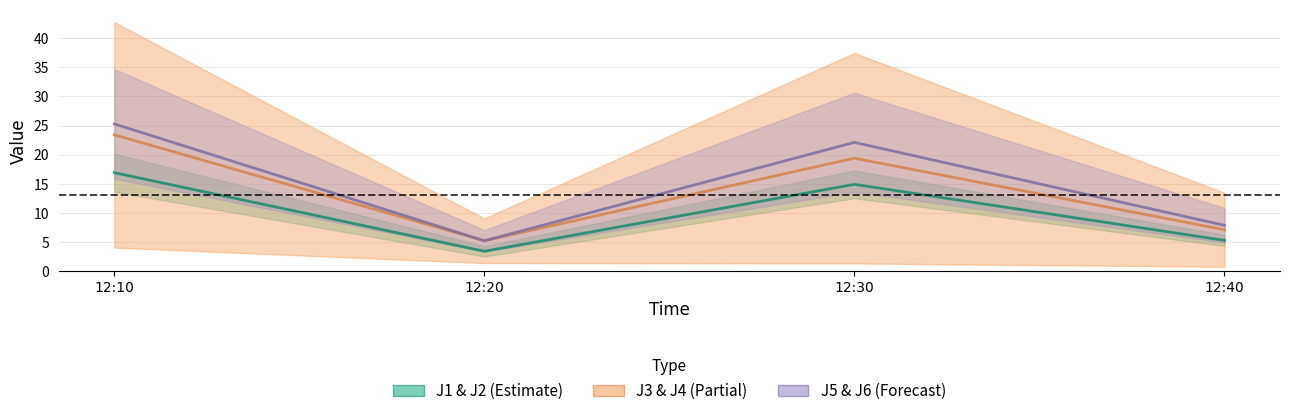

Where is J1 nearest to the value 15?

12:30